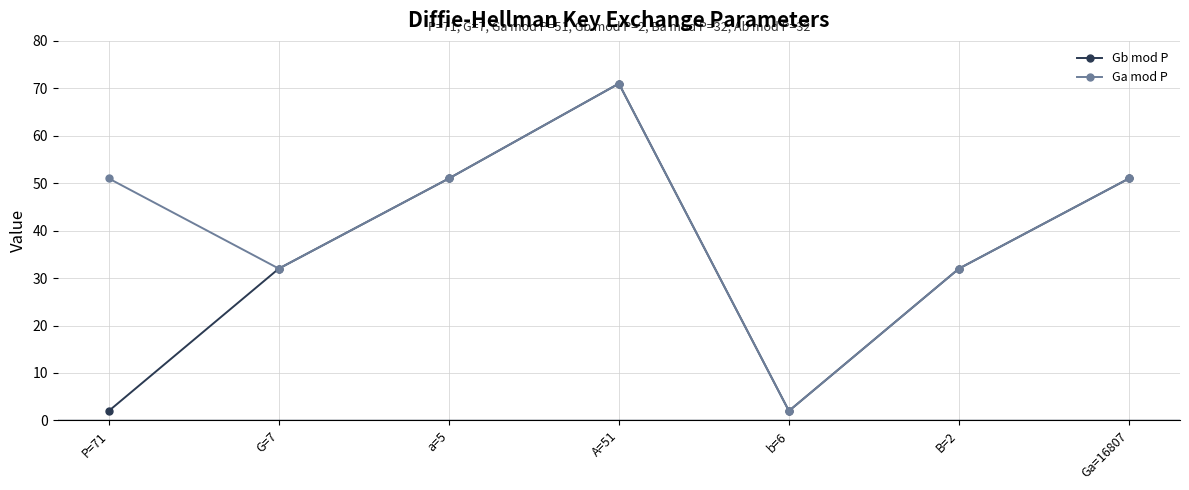

Reading right to left, transcribe all the data shown in this chart.

Gb mod P: Ga=16807=51	B=2=32	b=6=2	A=51=71	a=5=51	G=7=32	P=71=2
Ga mod P: Ga=16807=51	B=2=32	b=6=2	A=51=71	a=5=51	G=7=32	P=71=51